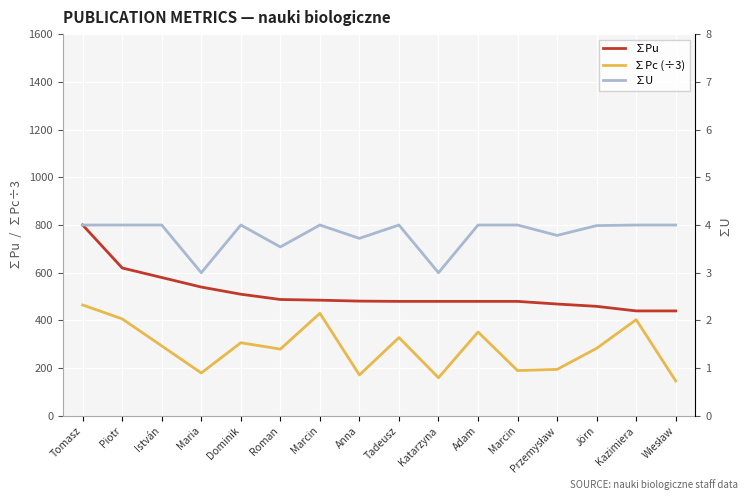

Reading right to left, list all the values displayed in this chart.

∑Pu: 440.0	440.0	459.2	468.9	480.0	480.0	480.0	480.0	481.1	485.0	487.9	510.0	540.0	580.0	620.0	800.0
∑Pc (÷3): 146.7	403.3	283.3	195.0	190.0	351.7	160.0	328.3	171.7	430.0	280.0	306.7	180.0	293.3	406.7	465.0
∑U: 4.0	4.0	4.0	3.8	4.0	4.0	3.0	4.0	3.7	4.0	3.5	4.0	3.0	4.0	4.0	4.0